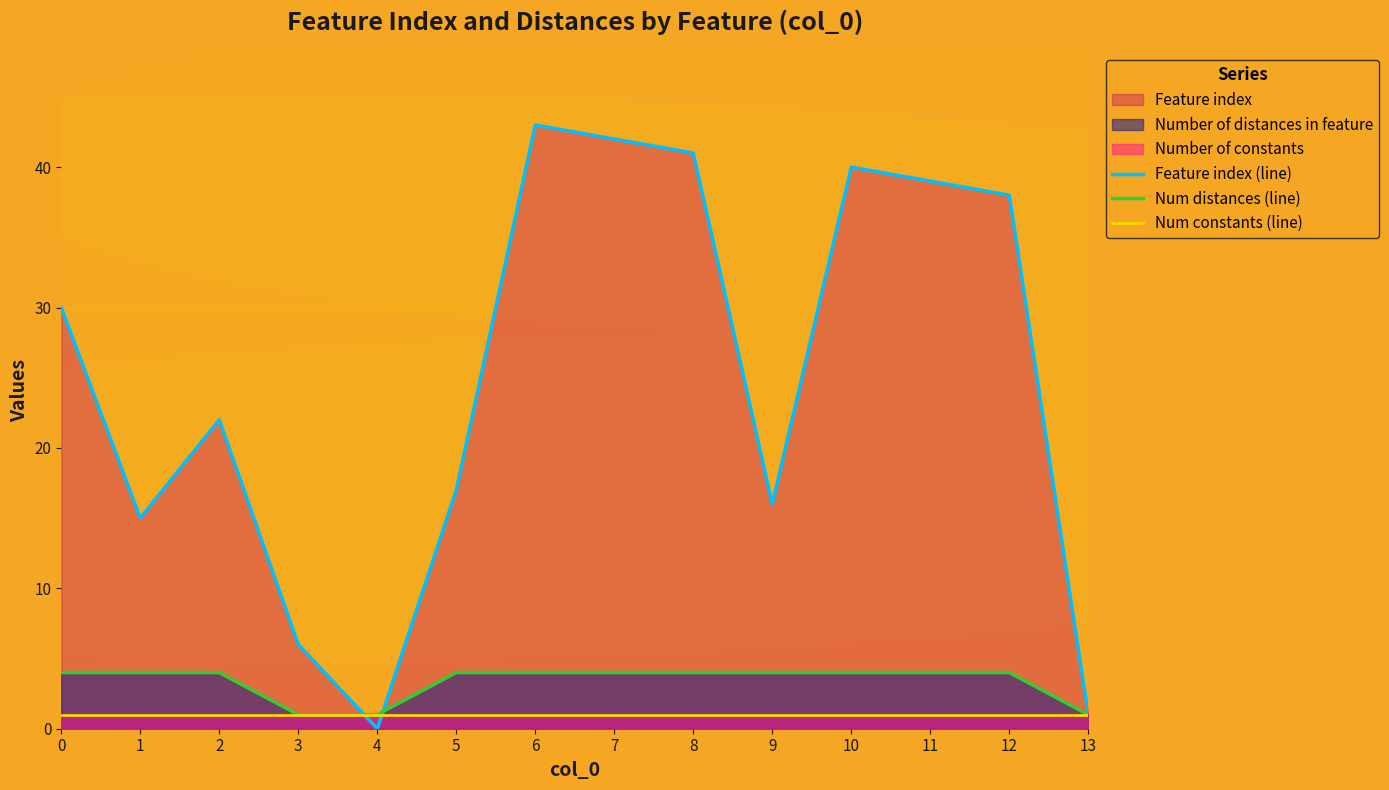

Which series has the largest total across all categories?

Feature index (line)